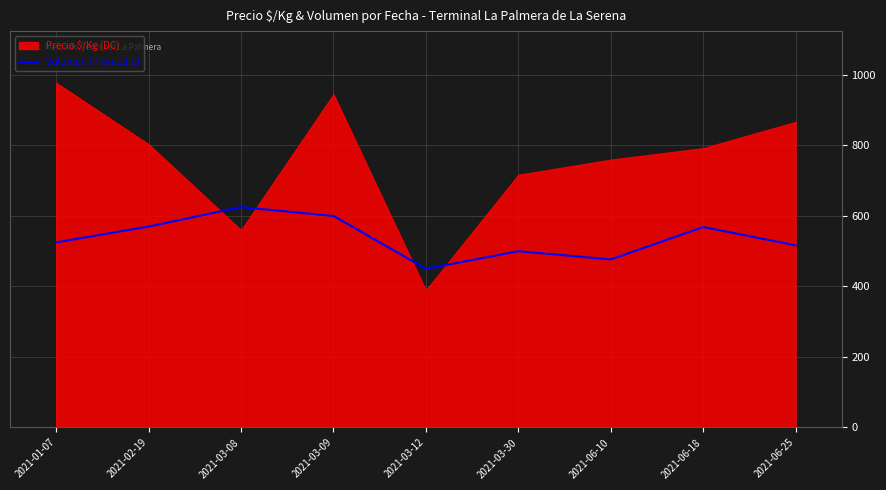

The value at 2021-06-10 is 476.7. True or false?

True